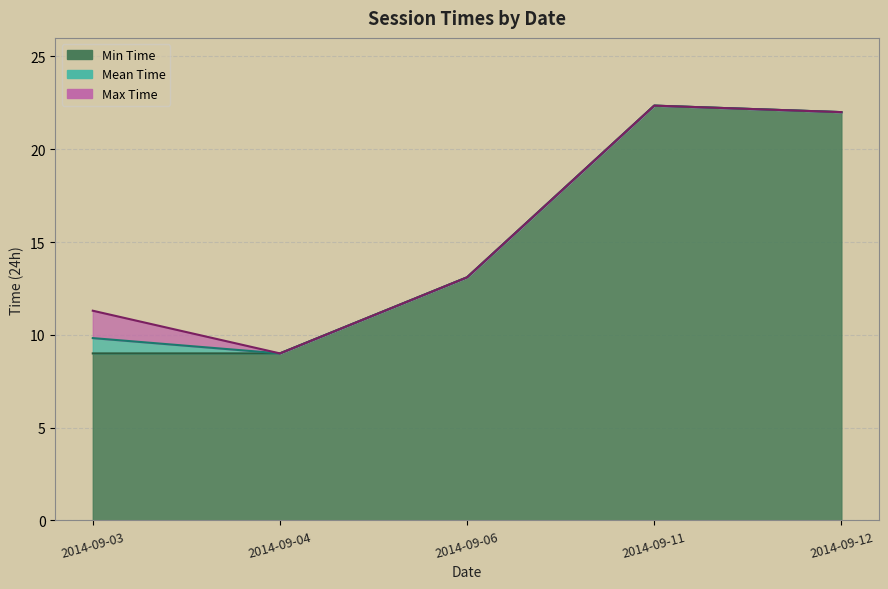

What is the difference between the Morning Sessions values at 2014-09-11 and 2014-09-12?

0.4